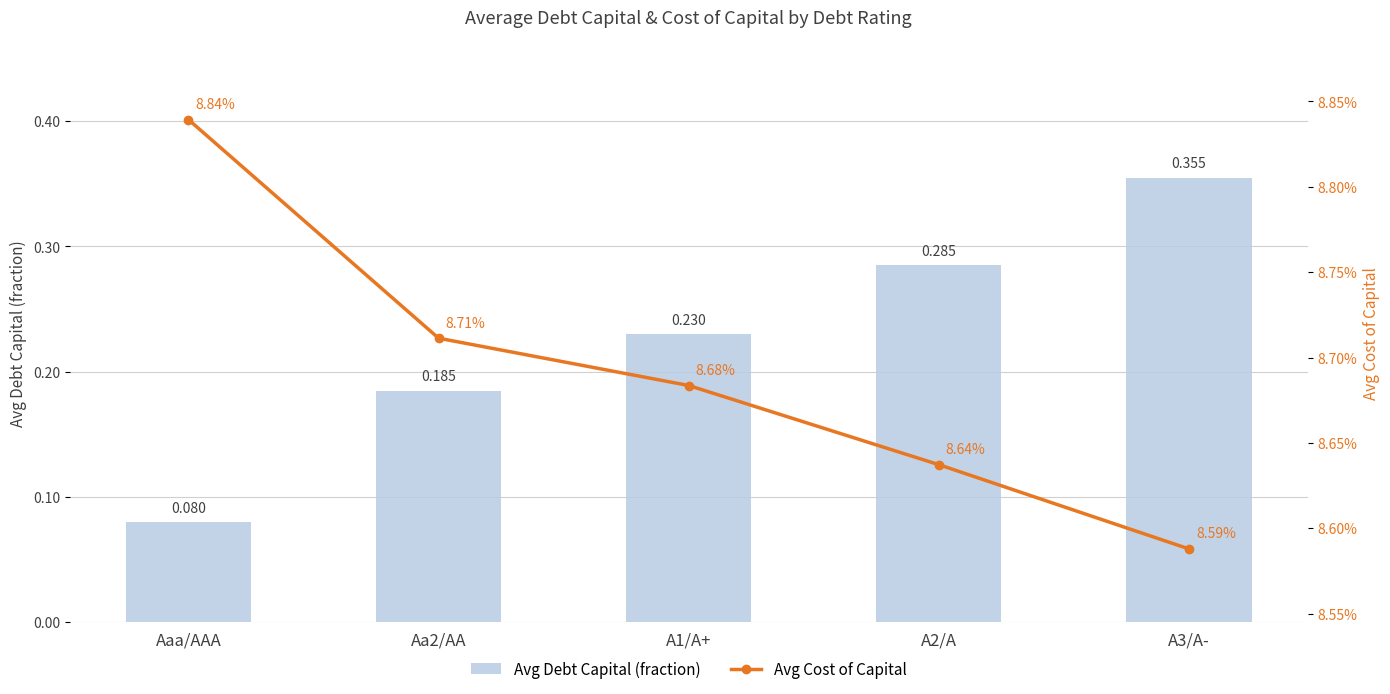

Reading left to right, list all the values displayed in this chart.

Avg Debt Capital (fraction): 0.1	0.2	0.2	0.3	0.4
Avg Cost of Capital: 0.1	0.1	0.1	0.1	0.1